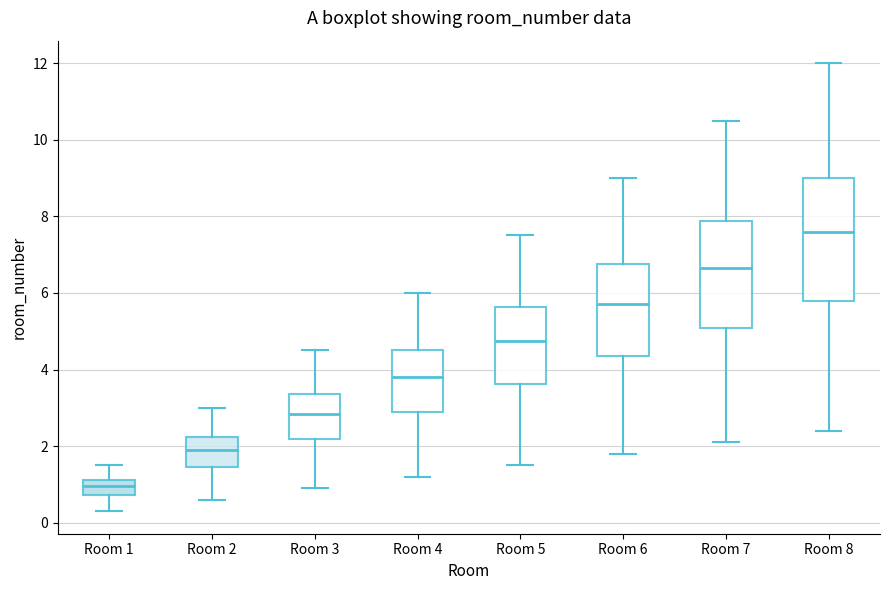

Reading left to right, transcribe this box plot: for each box, give where its median line is, the range the box spans, and where its two whiskers end, as read against the y-axis. The values are not printed on the chart, so give them approximately, as read against the axis.

Room 1: median 1.0, box 0.8 to 1.2, whiskers 0.4 to 1.6
Room 2: median 2.0, box 1.4 to 2.2, whiskers 0.6 to 3.0
Room 3: median 2.8, box 2.2 to 3.4, whiskers 1.0 to 4.6
Room 4: median 3.8, box 3.0 to 4.6, whiskers 1.2 to 6.0
Room 5: median 4.8, box 3.6 to 5.6, whiskers 1.6 to 7.6
Room 6: median 5.8, box 4.4 to 6.8, whiskers 1.8 to 9.0
Room 7: median 6.6, box 5.0 to 7.8, whiskers 2.2 to 10.6
Room 8: median 7.6, box 5.8 to 9.0, whiskers 2.4 to 12.0